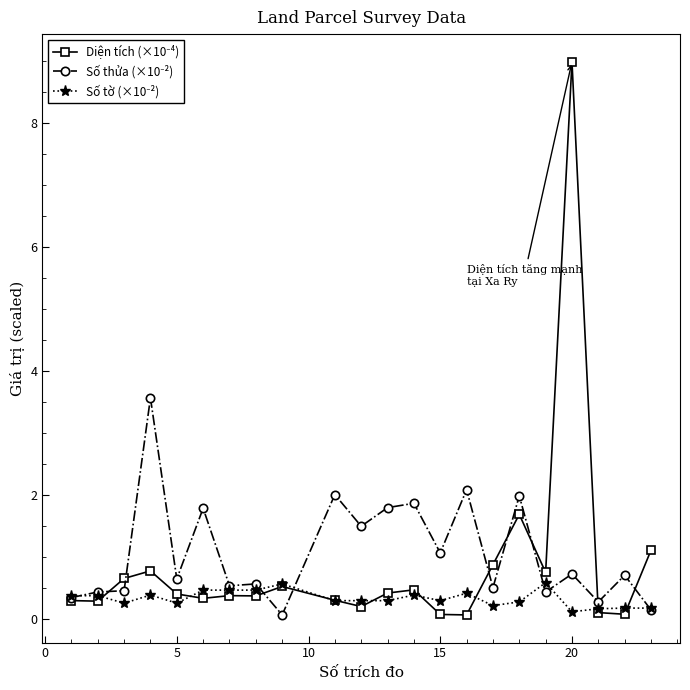

How many series are shown in this chart?

3